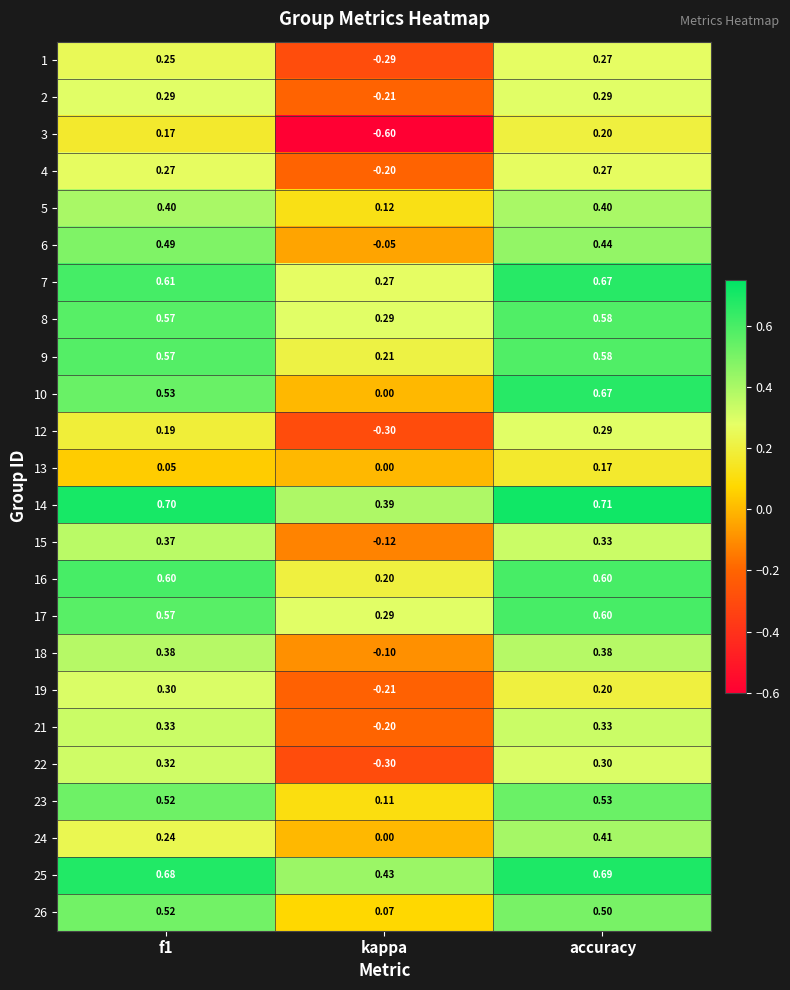

At which category is the sum across all series the highest?

accuracy